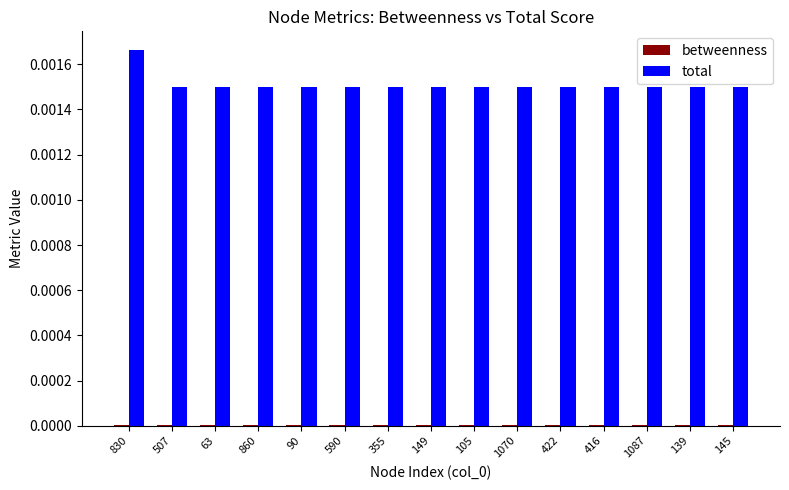

Which series changed the most between 830 and 63?

total